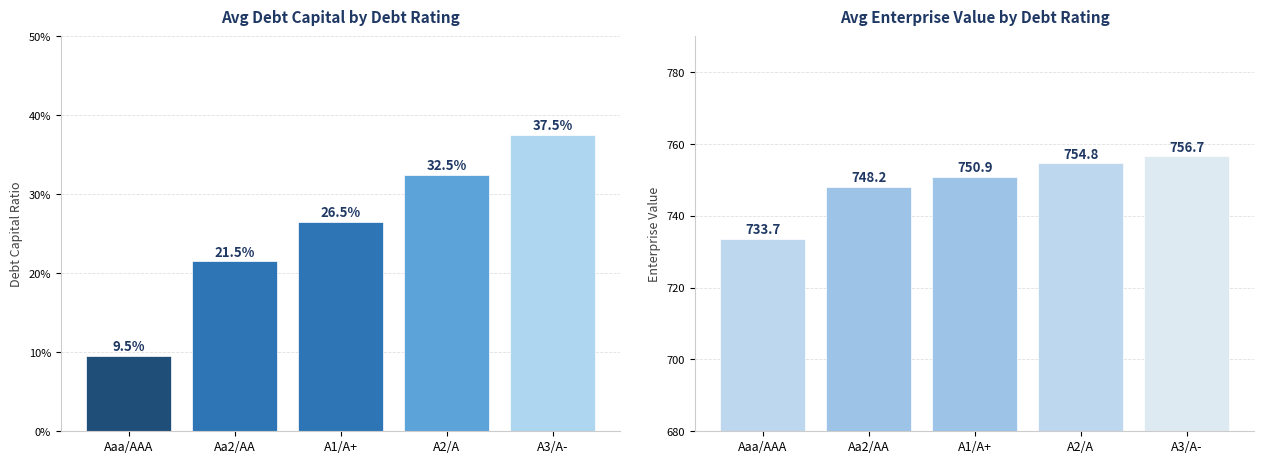

Reading left to right, what are all the values shown in this chart?

Avg Debt Capital: Aaa/AAA=0.1	Aa2/AA=0.2	A1/A+=0.3	A2/A=0.3	A3/A-=0.4
Avg Enterprise Value: Aaa/AAA=733.7	Aa2/AA=748.2	A1/A+=750.9	A2/A=754.8	A3/A-=756.7